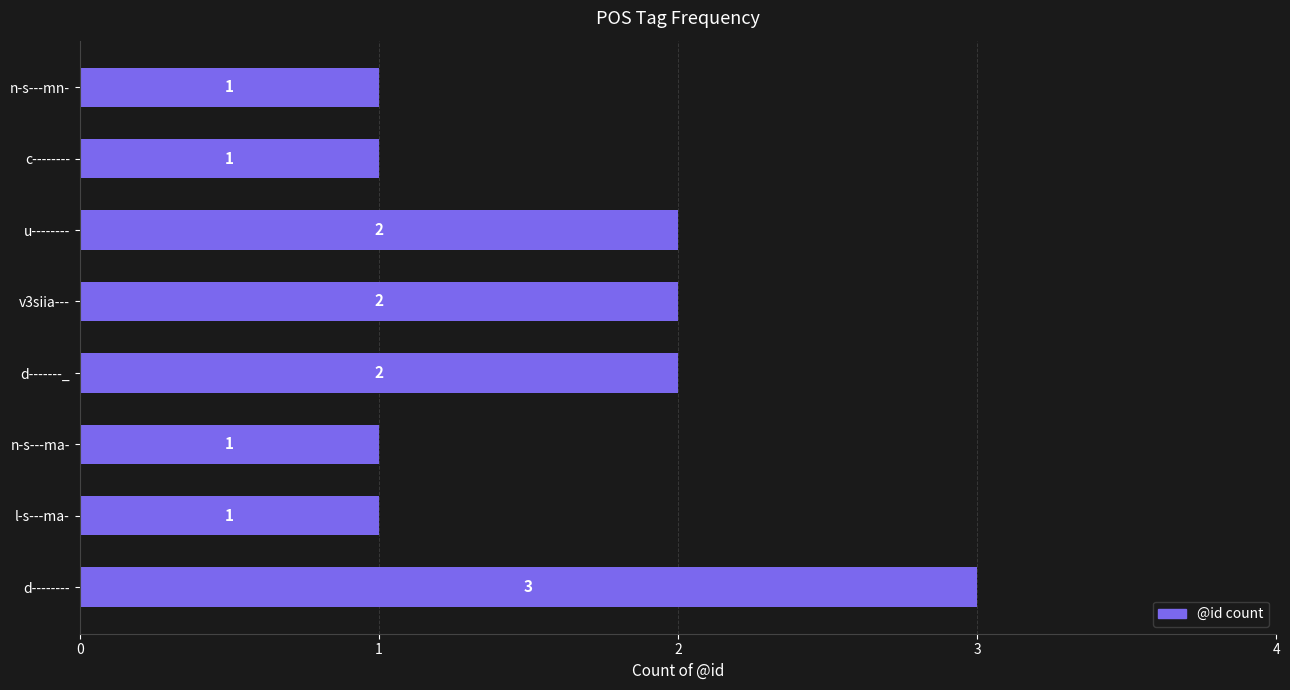

What is the difference between the second highest and second lowest values?

1